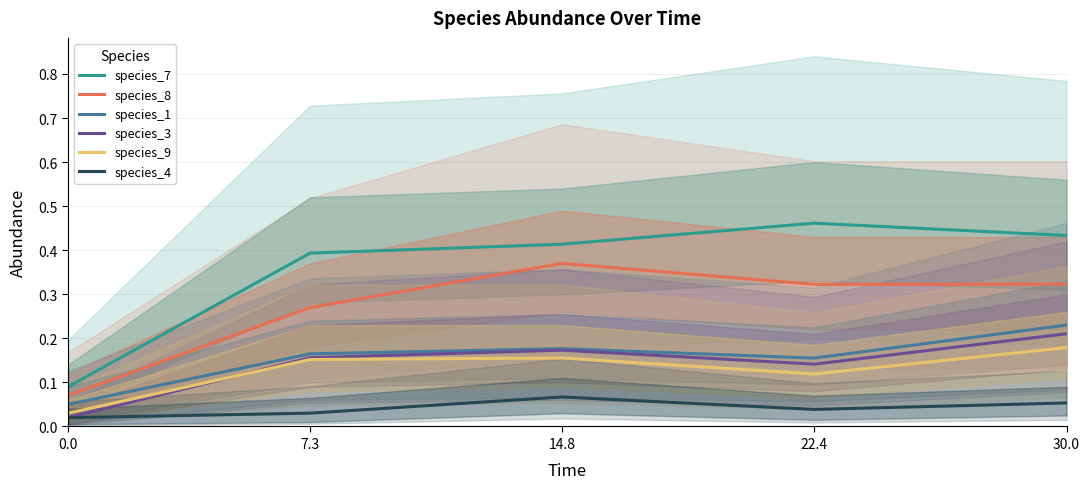

What is the sum of all species_3 values?

0.7